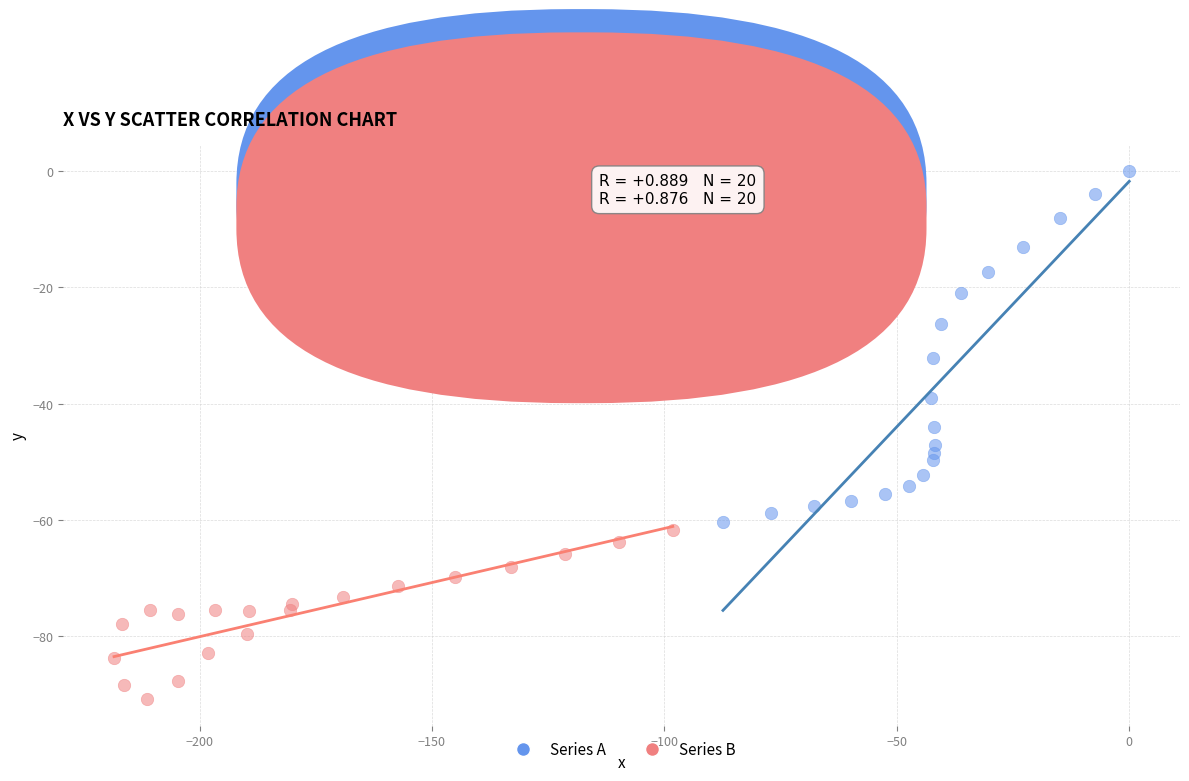

What are all the series names shown in the legend?

Series A, Series B